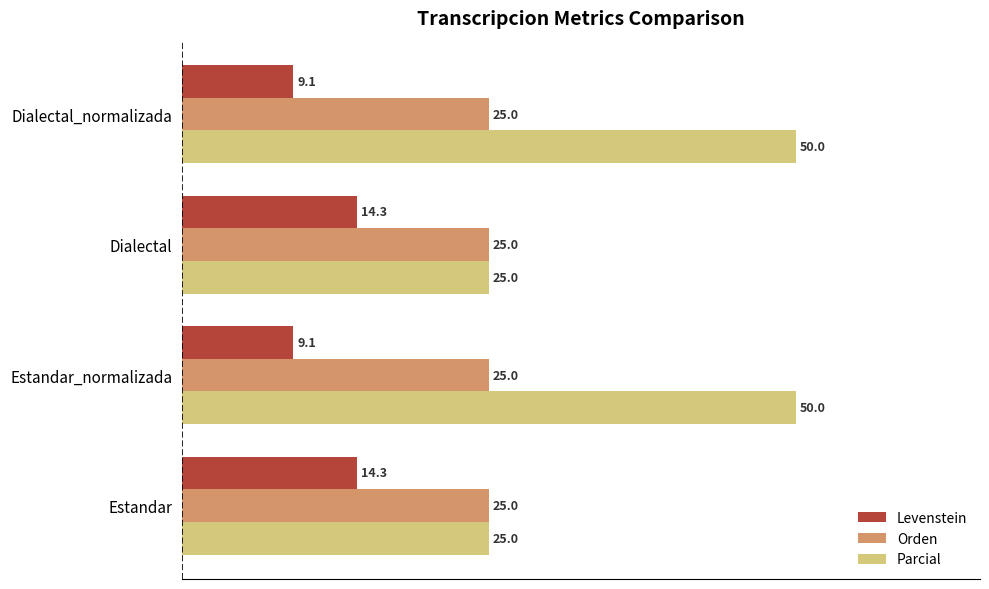

List the series in order of their overall mean, lowest first.

Levenstein, Orden, Parcial